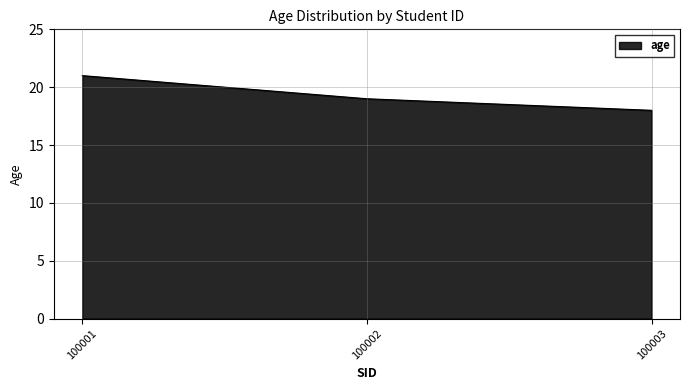

What is the greatest value displayed?

21